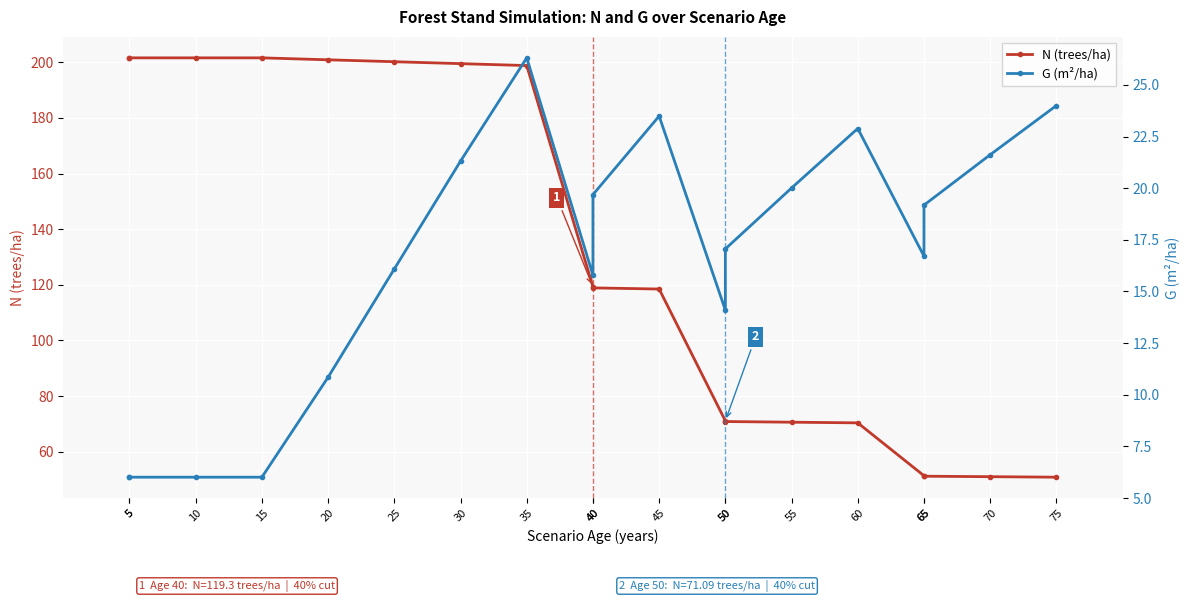

True or false: N (trees/ha) and G (m²/ha) cross at least once.

False